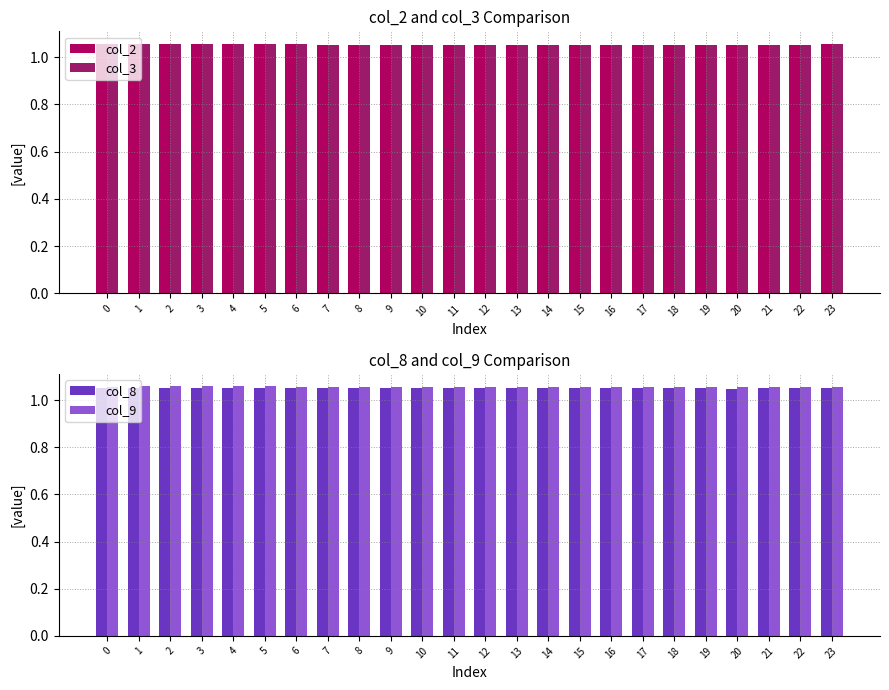

Reading right to left, list all the values displayed in this chart.

col_2: 1.1	1.1	1.1	1.1	1.1	1.1	1.1	1.1	1.1	1.1	1.1	1.1	1.1	1.1	1.1	1.1	1.1	1.1	1.1	1.1	1.1	1.1	1.1	1.1
col_3: 1.1	1.1	1.1	1.1	1.1	1.1	1.1	1.1	1.1	1.1	1.1	1.1	1.1	1.1	1.1	1.1	1.1	1.1	1.1	1.1	1.1	1.1	1.1	1.1
col_8: 1.1	1.1	1.0	1.0	1.0	1.1	1.1	1.1	1.1	1.1	1.0	1.0	1.0	1.0	1.0	1.1	1.1	1.1	1.1	1.1	1.1	1.1	1.1	1.1
col_9: 1.1	1.1	1.1	1.1	1.1	1.1	1.1	1.1	1.1	1.1	1.1	1.1	1.1	1.1	1.1	1.1	1.1	1.1	1.1	1.1	1.1	1.1	1.1	1.1